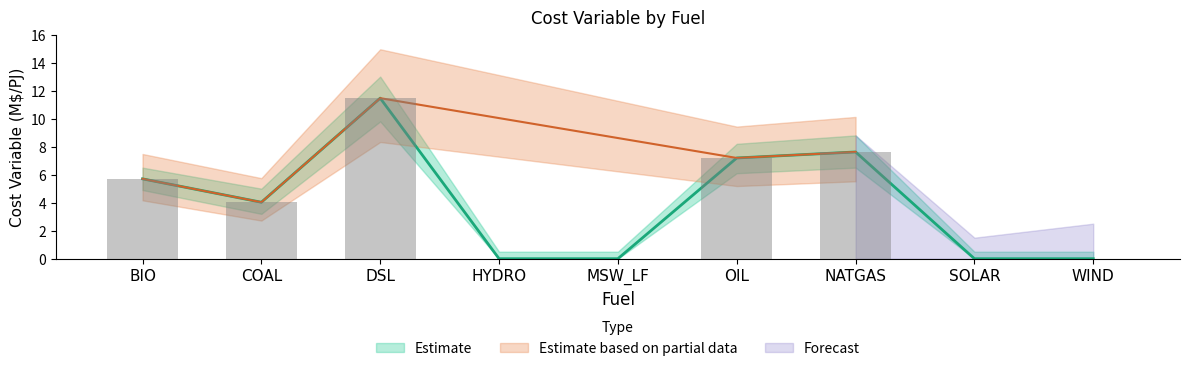

Does the chart contain any negative values?

No